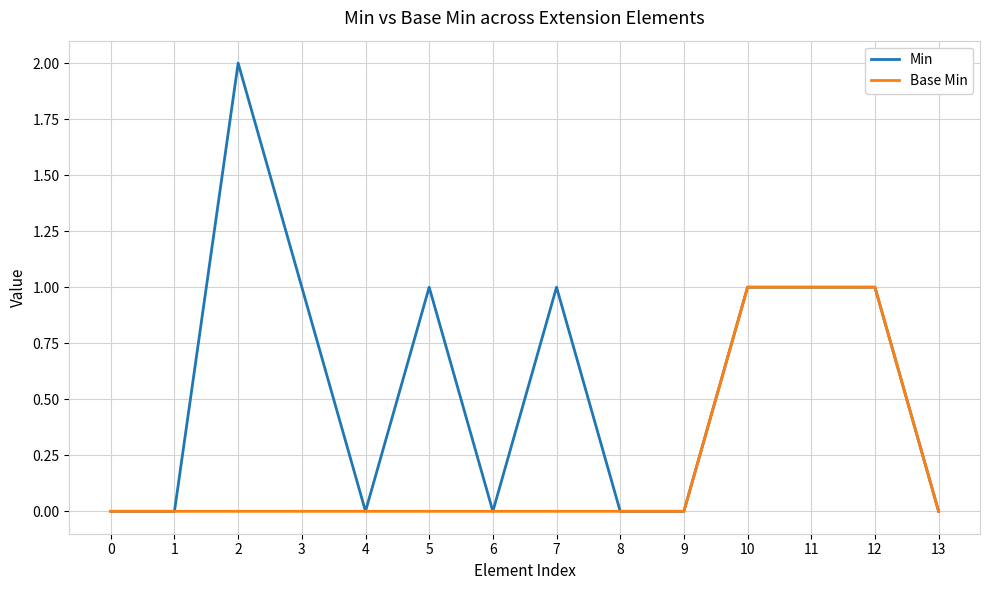

Reading left to right, what are all the values shown in this chart?

Min: 0=0	1=0	2=2	3=1	4=0	5=1	6=0	7=1	8=0	9=0	10=1	11=1	12=1	13=0
Base Min: 0=0	1=0	2=0	3=0	4=0	5=0	6=0	7=0	8=0	9=0	10=1	11=1	12=1	13=0